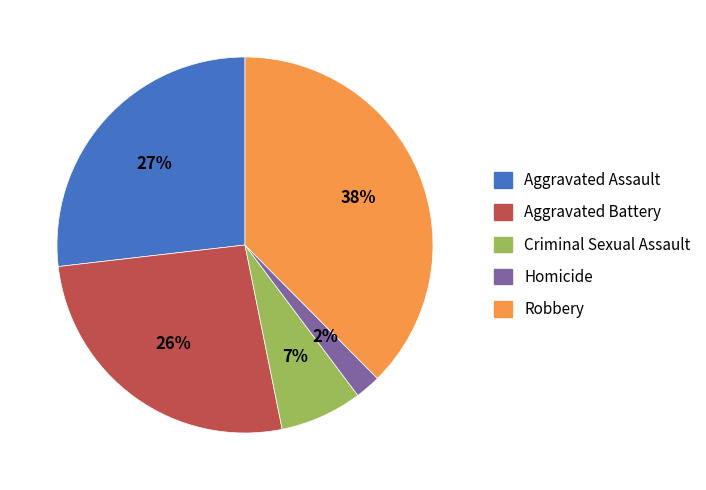

Approximately how many times larger is the value at Aggravated Battery compared to Aggravated Assault?

1.0